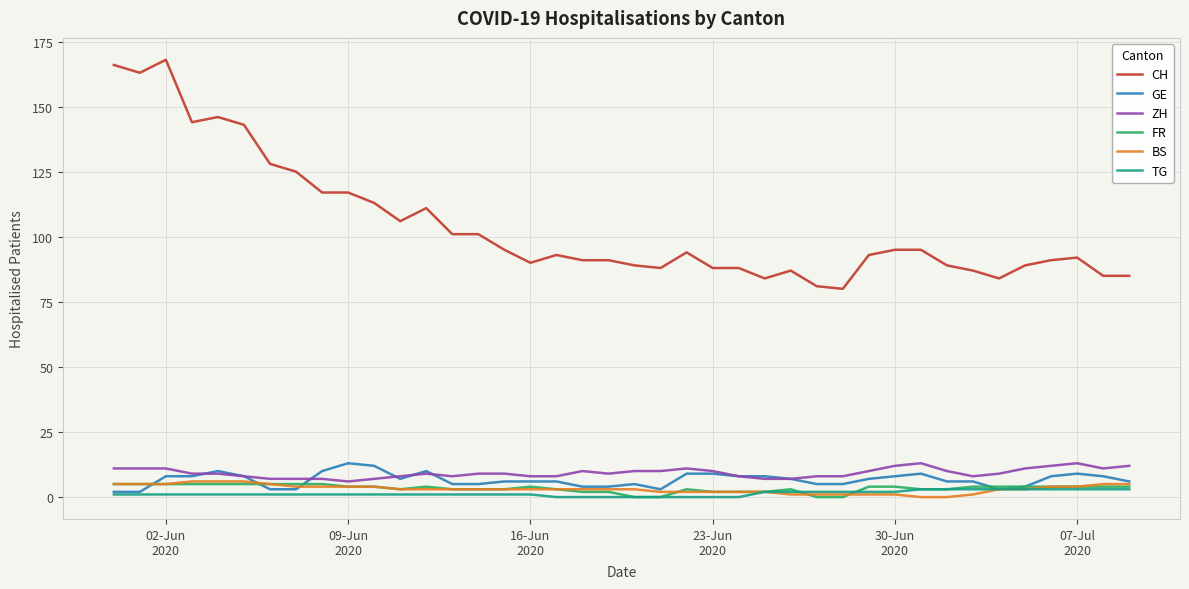

Which series has the largest range (max minus min)?

CH